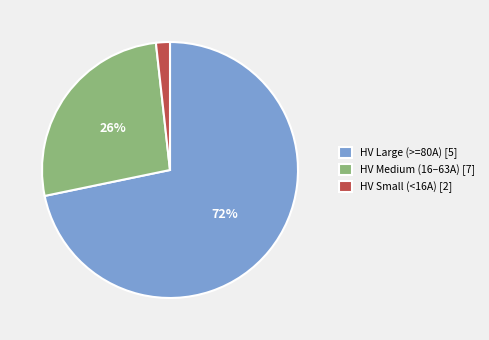

Is the sum of HV Small (<16A) [2] and HV Large (>=80A) [5] greater than half?

Yes